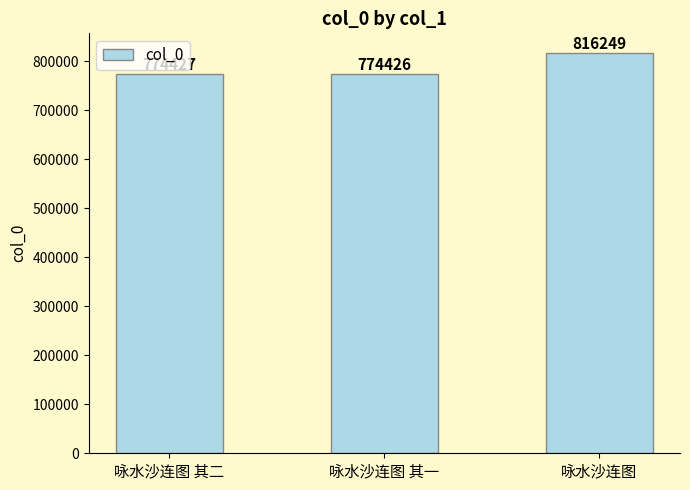

How many values are below 774427?

1